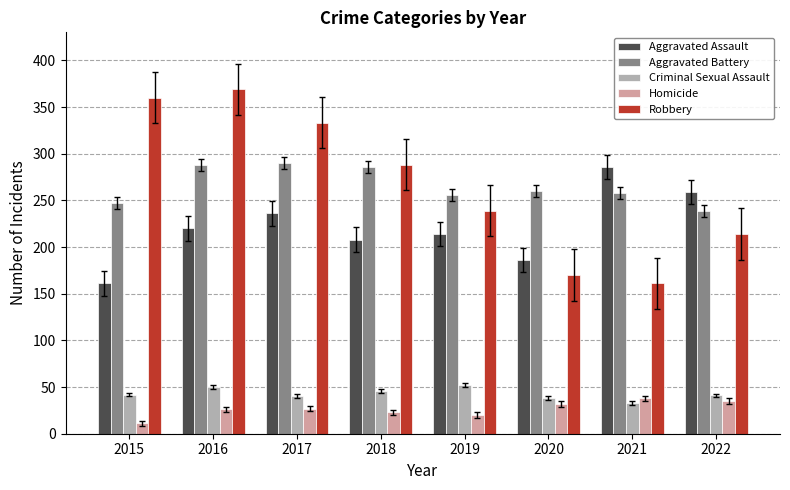

What is the value of the Aggravated Battery bar at the 2nd from the left?

288